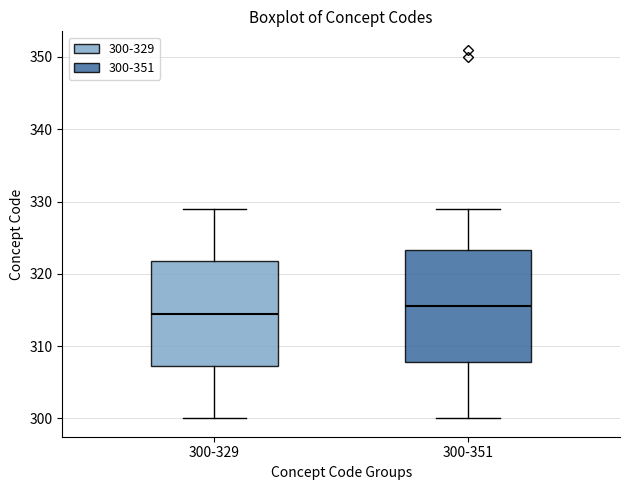

Where does the upper whisker of the box for 300-329 end on the y-axis? The values are not printed on the chart, so give them approximately, as read against the axis.

329